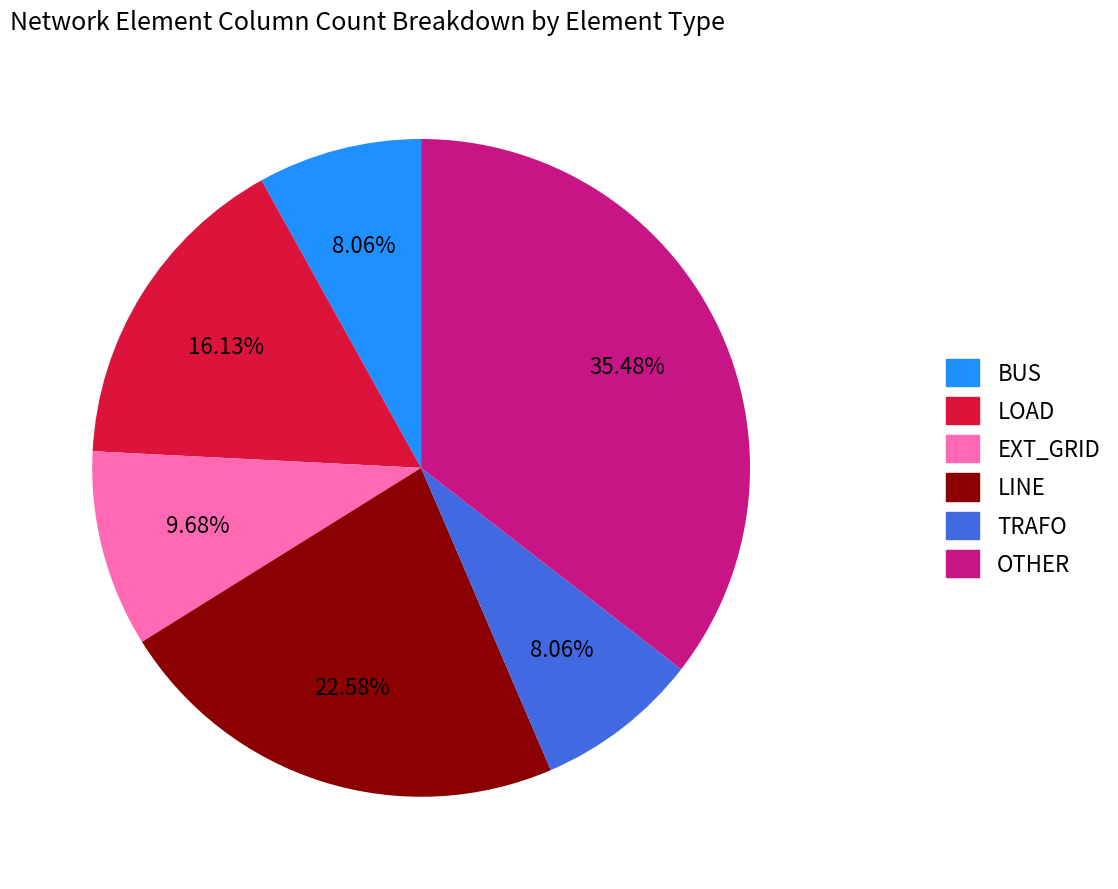

Does any single category account for the majority?

No